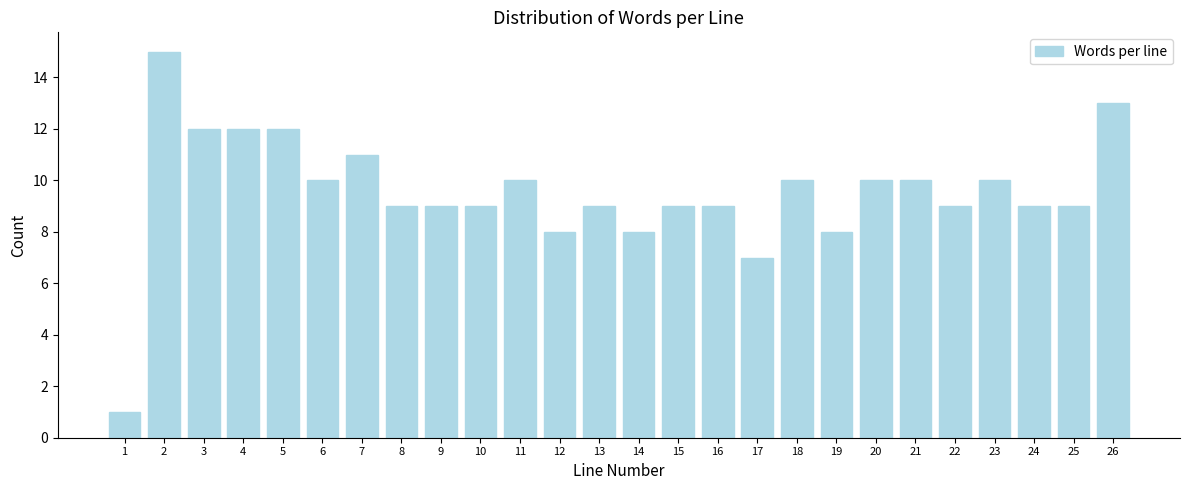

Reading left to right, what are all the values shown in this chart?

1	15	12	12	12	10	11	9	9	9	10	8	9	8	9	9	7	10	8	10	10	9	10	9	9	13